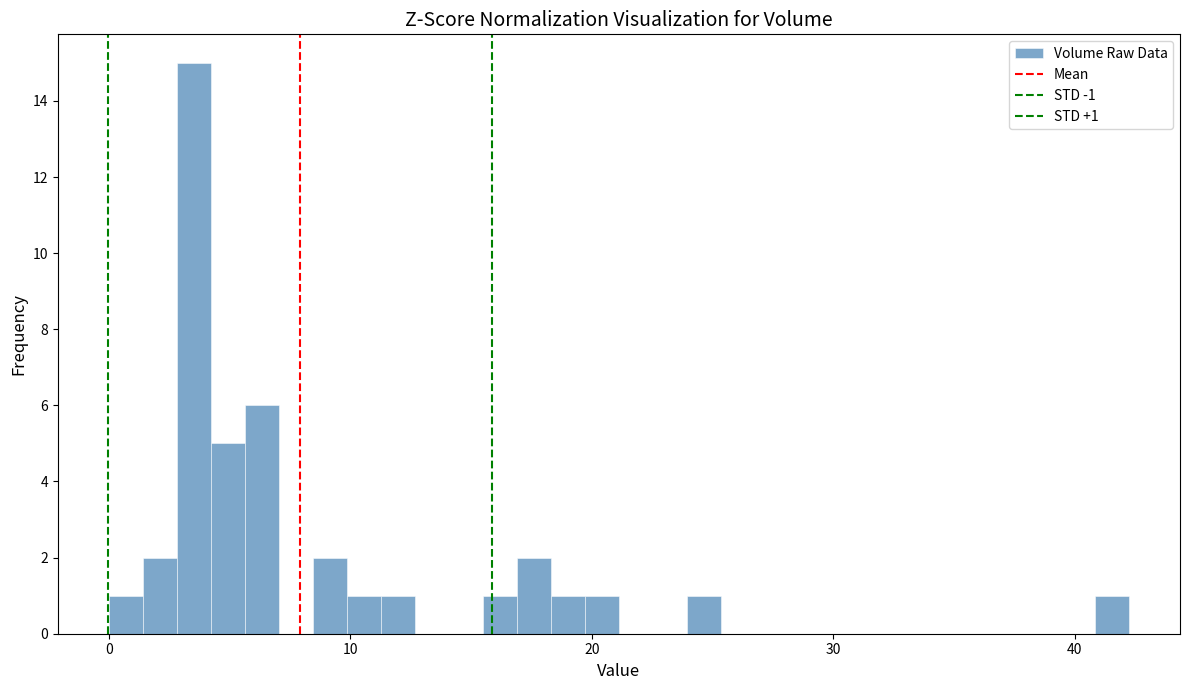

Around what value on the x-axis is the tallest bar? Give the approximate position of its centre, as read against the axis.

4